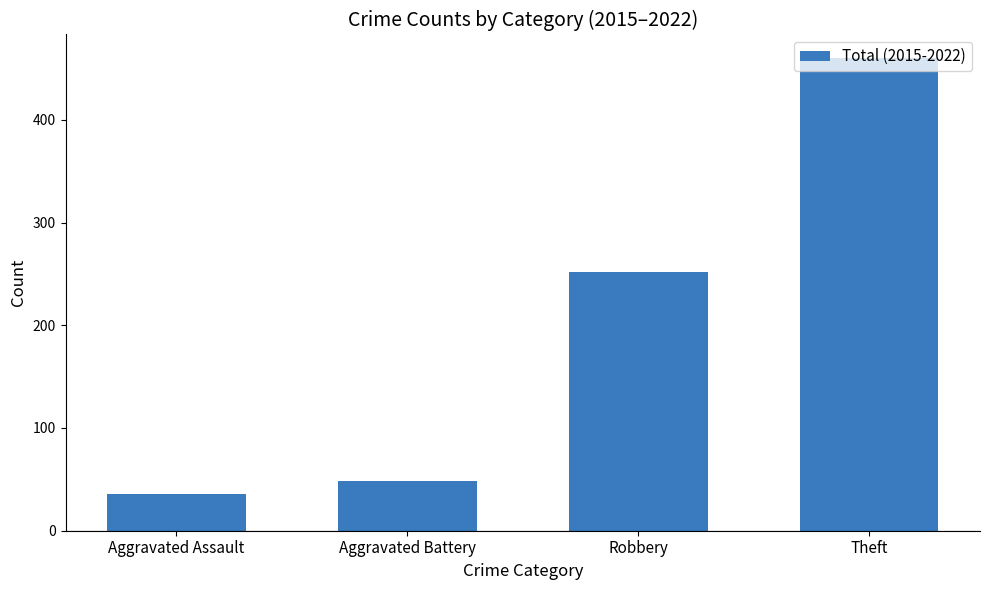

List the labels in order of value, largest first.

Theft, Robbery, Aggravated Battery, Aggravated Assault